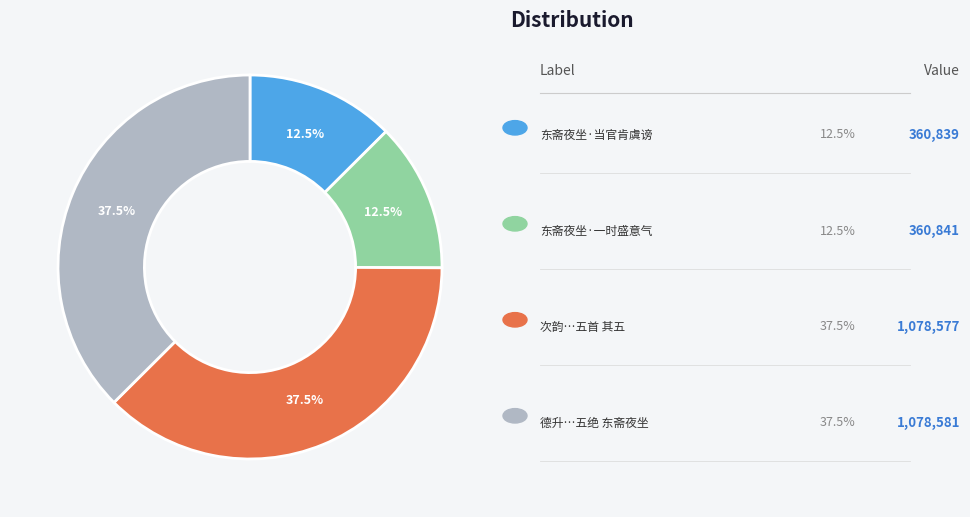

Is there any slice that represents more than half of the pie?

No